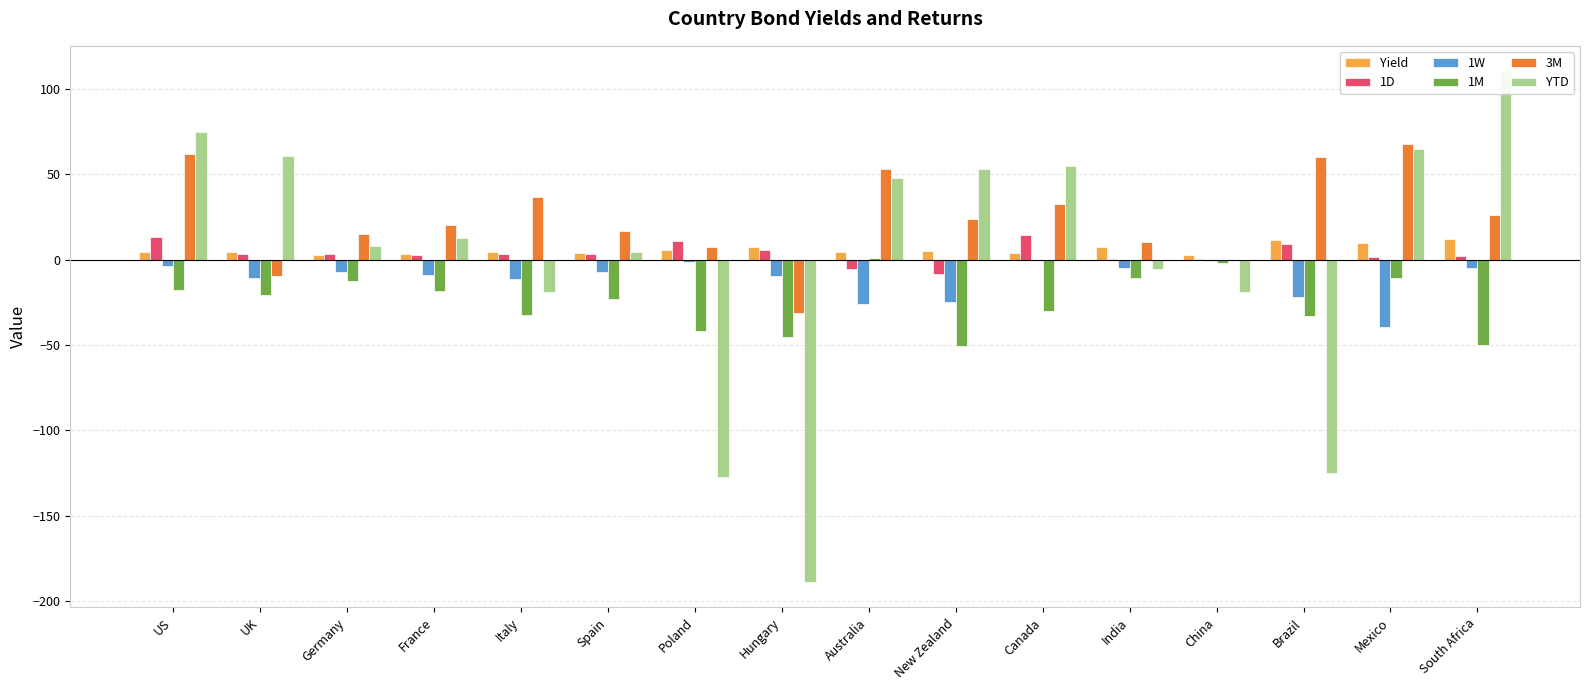

What is the sum of all 1M values?

-397.5